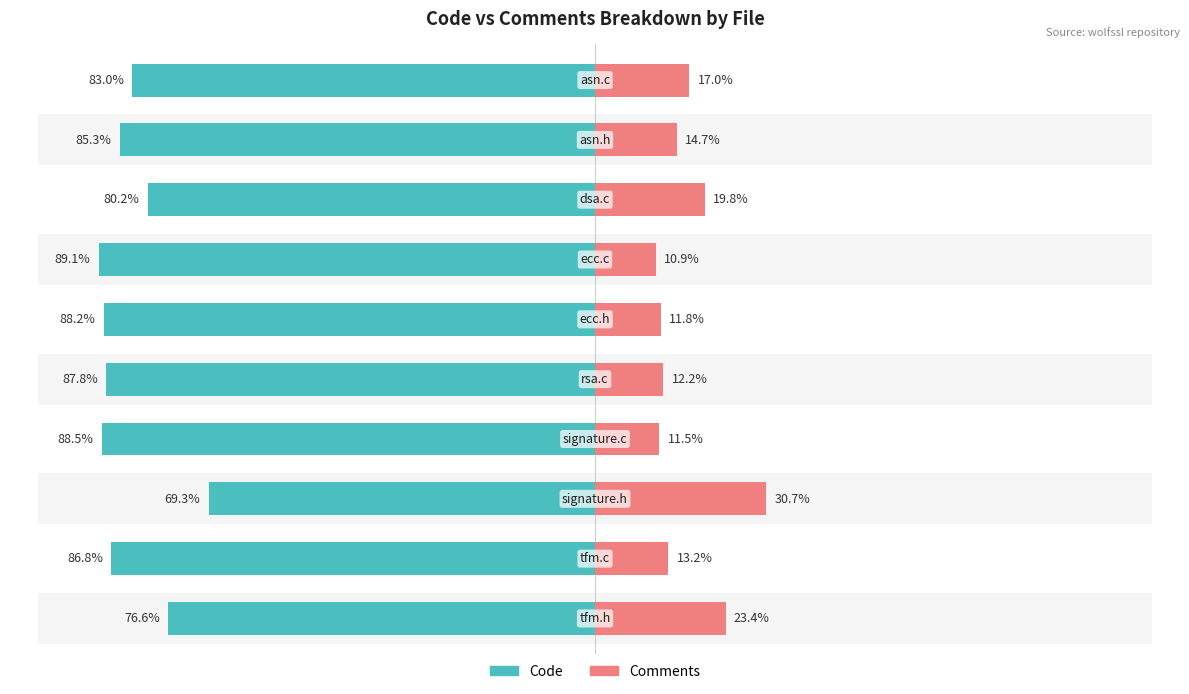

Between 7 and 2, which is larger?

2